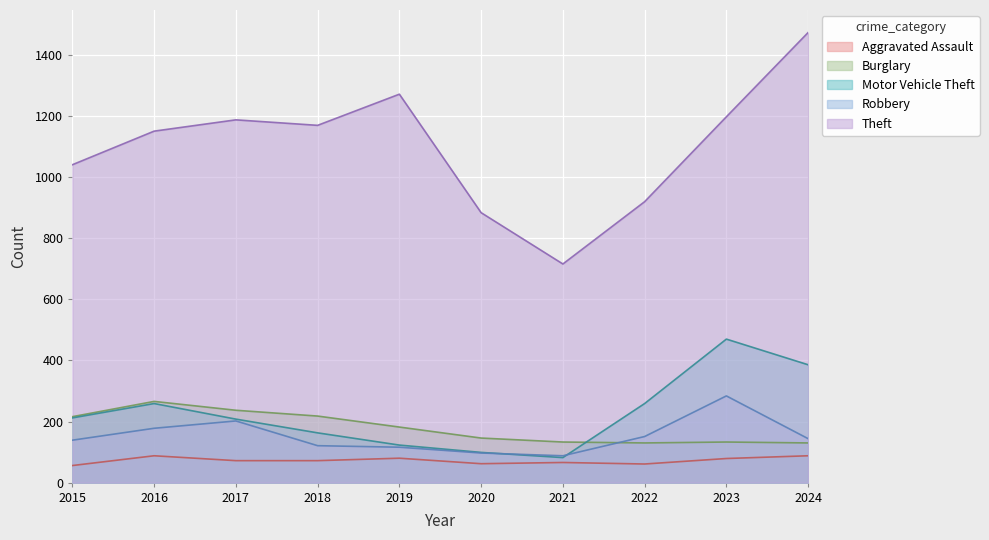

True or false: Theft has more than 2 interior local peaks.

False